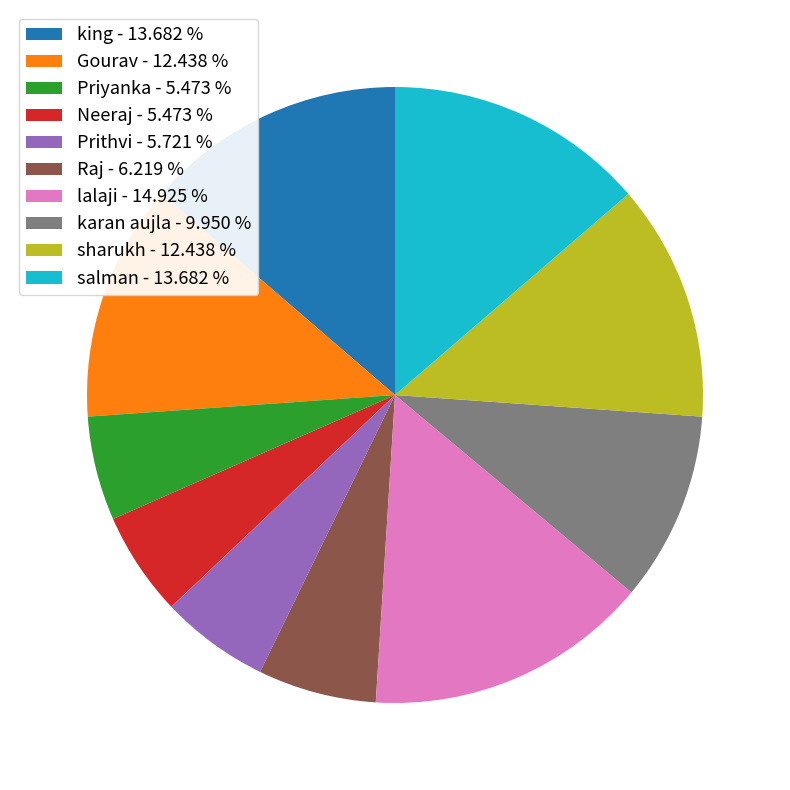

Is the sum of sharukh - 12.438 % and Prithvi - 5.721 % greater than half?

No